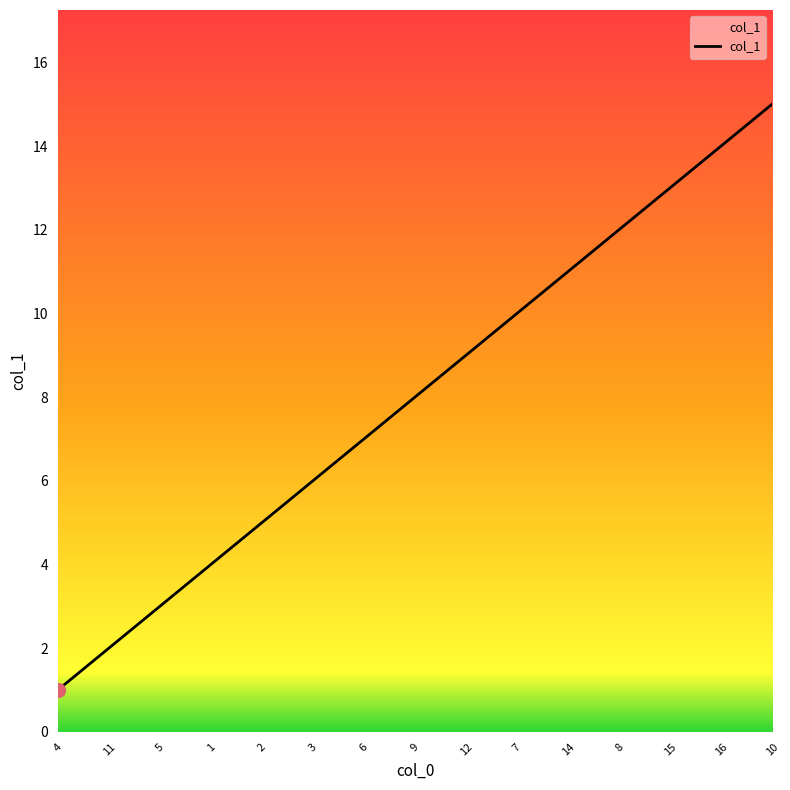

What is the ratio of the value at 2 to the value at 7?

0.5